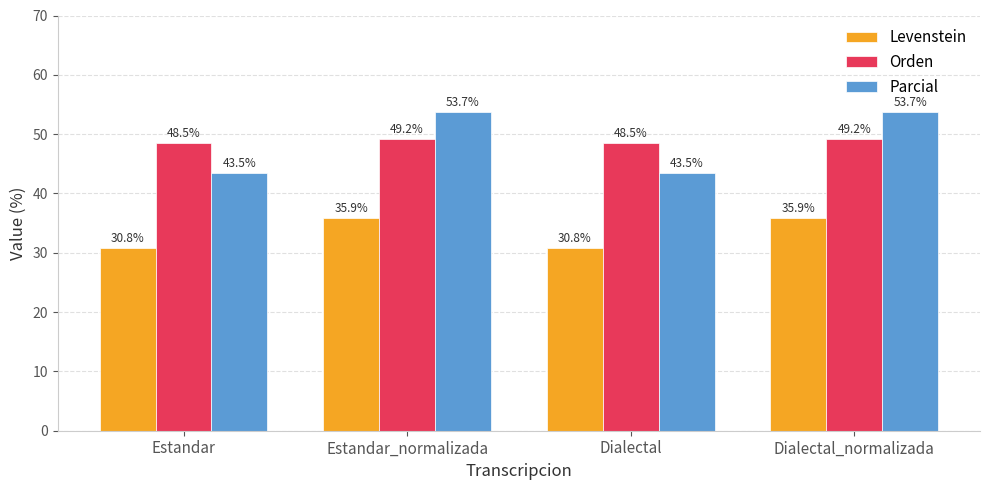

What is the difference between the maximum and minimum values in the Parcial series?

10.2